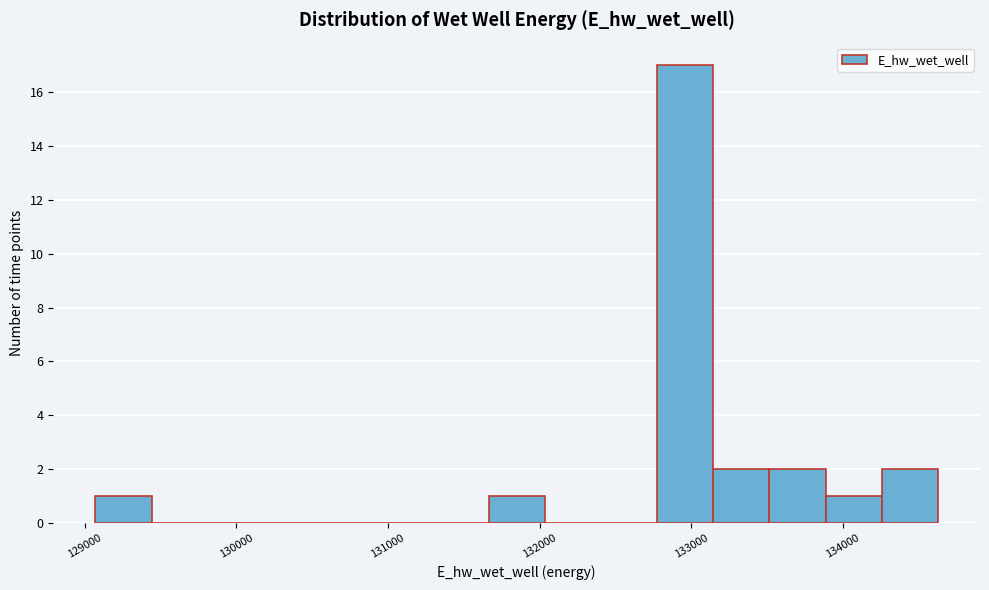

Around what value on the x-axis is the tallest bar? Give the approximate position of its centre, as read against the axis.

133000